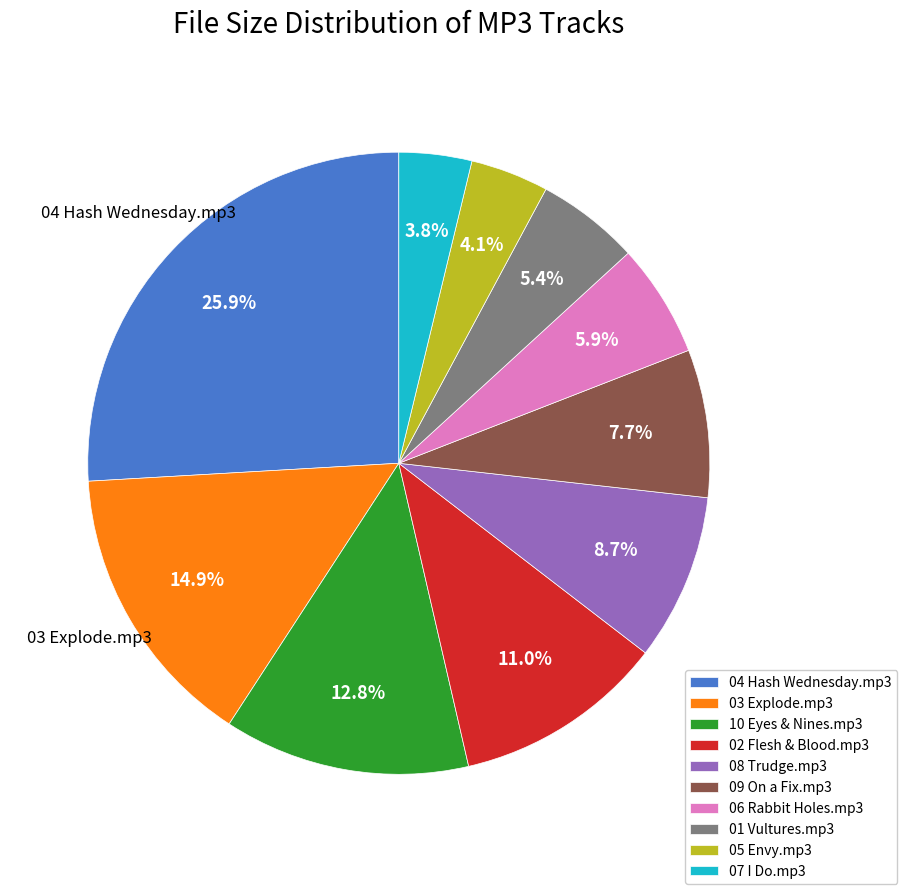

Does 08 Trudge.mp3 represent more than half of the total?

No